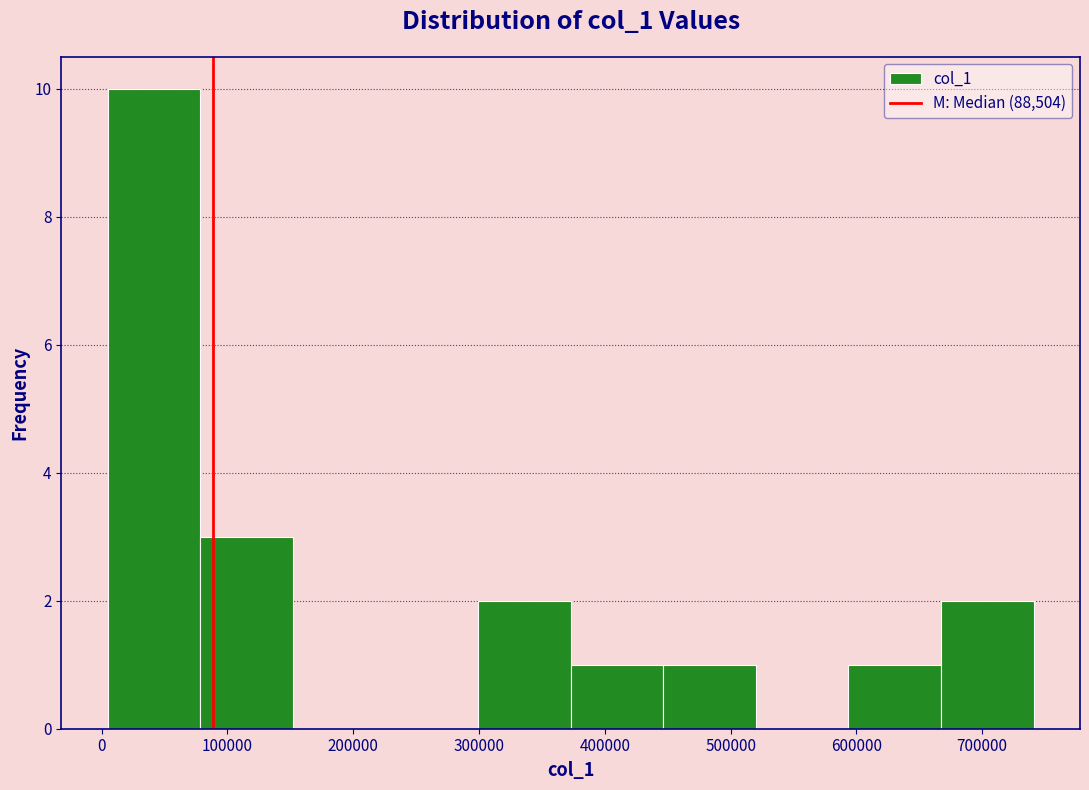

Reading left to right, list every bar in this chart as the range it spans on the x-axis followed by its height. Neither the bar edges nor the heights are printed on the chart, so give them approximately, as read against the axes.

0 to 80000: 10
80000 to 150000: 3
150000 to 230000: 0
230000 to 300000: 0
300000 to 370000: 2
370000 to 450000: 1
450000 to 520000: 1
520000 to 590000: 0
590000 to 670000: 1
670000 to 740000: 2